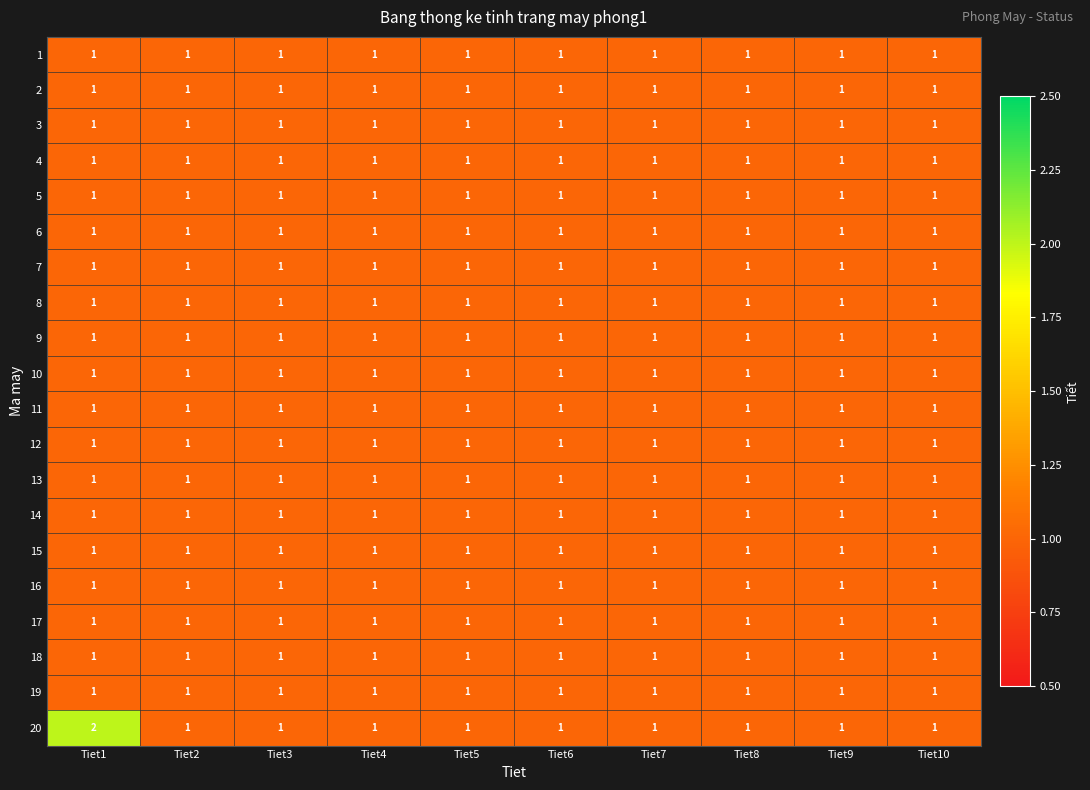

At which category is the sum across all series the highest?

Tiet1